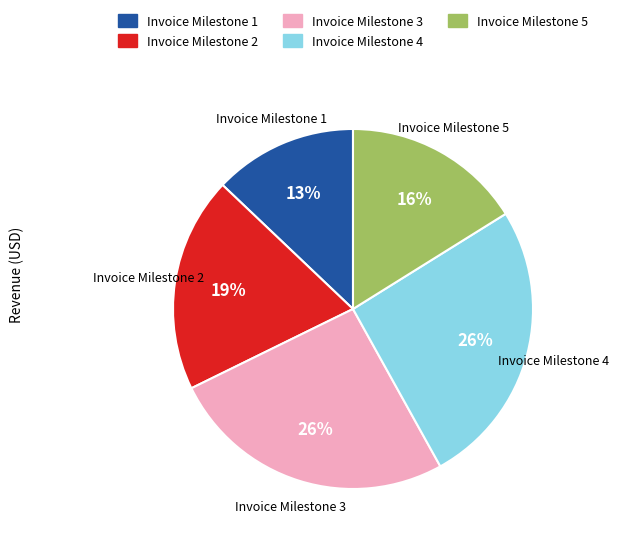

To the nearest percent, what is the difference between the Invoice Milestone 5 and Invoice Milestone 2 slice percentages?

3%